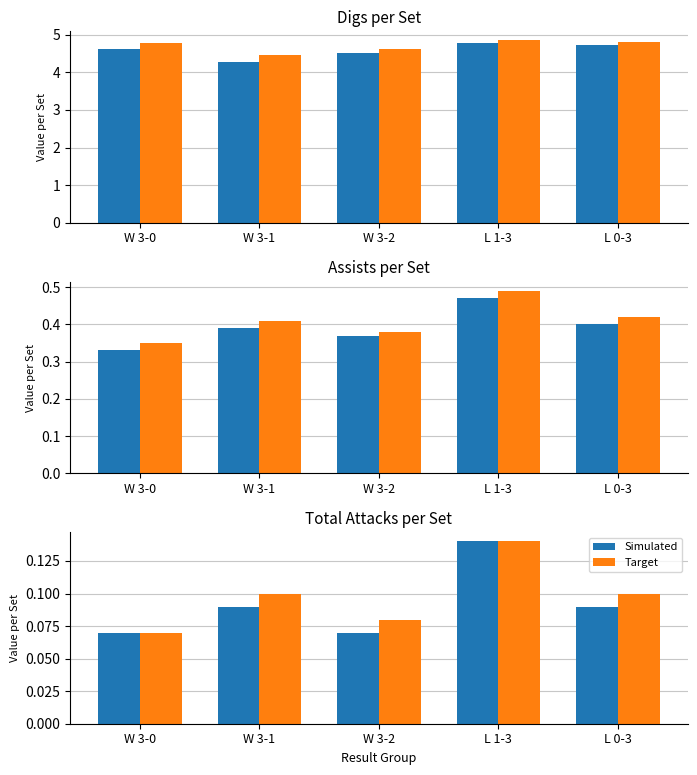

Which category has the highest value across all series?

L 1-3